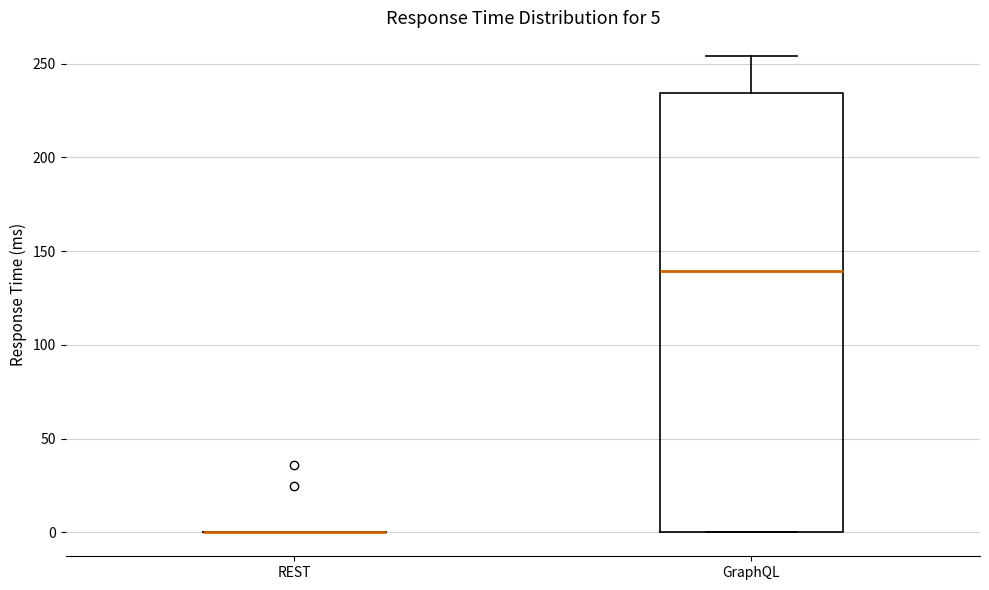

Comparing the boxes themselves (not the whiskers), which one is the tallest?

GraphQL